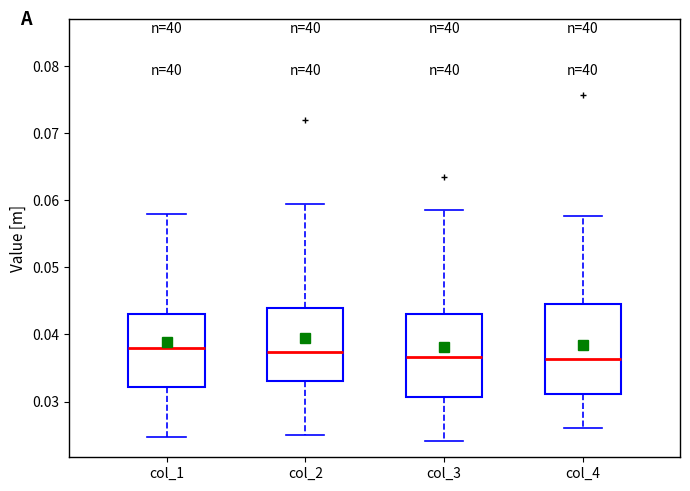

Where is the upper edge of the box for col_3 on the y-axis? The values are not printed on the chart, so give them approximately, as read against the axis.

0.043